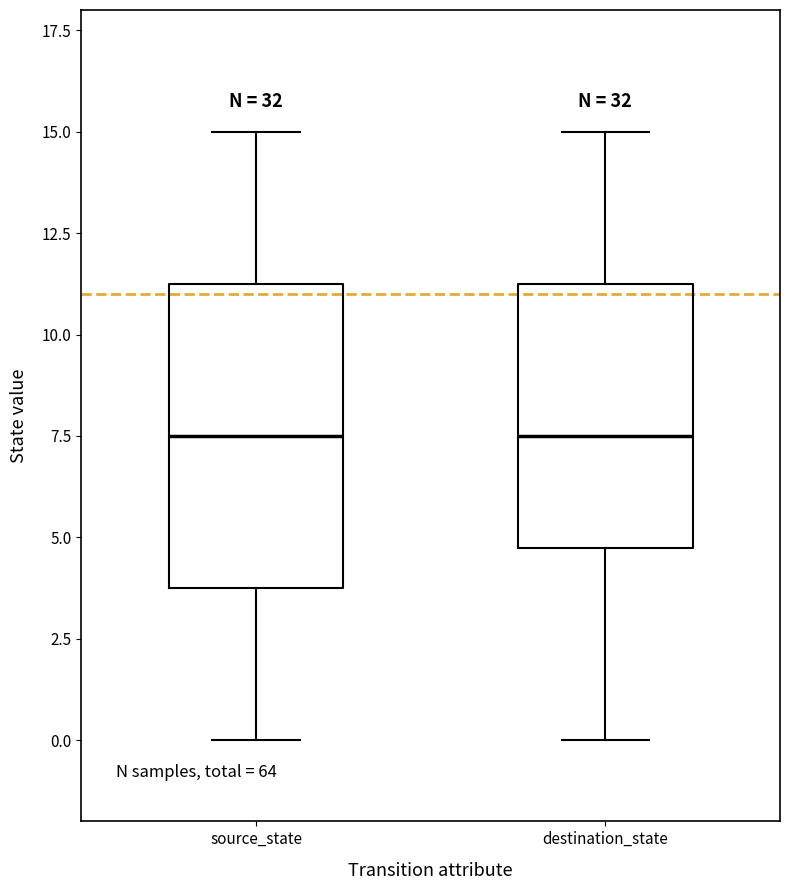

Comparing the boxes themselves (not the whiskers), which one is the tallest?

source_state